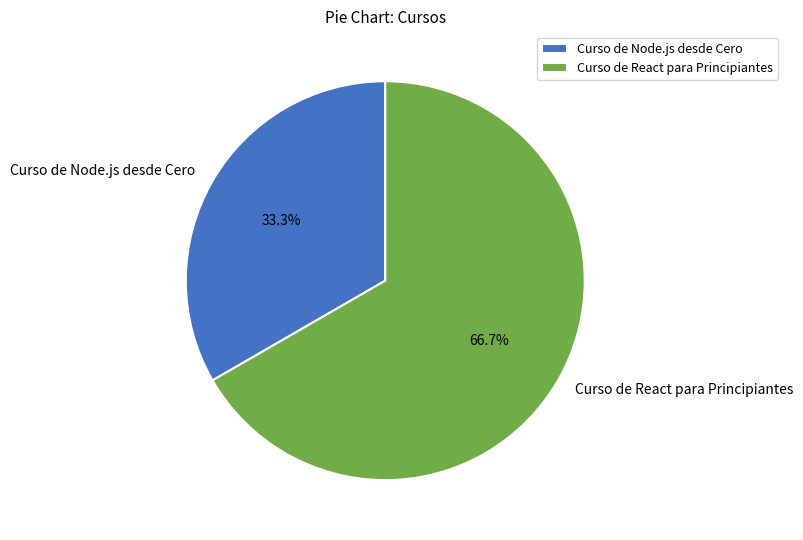

Combined, what portion of the pie is Curso de Node.js desde Cero and Curso de React para Principiantes?

100.0%